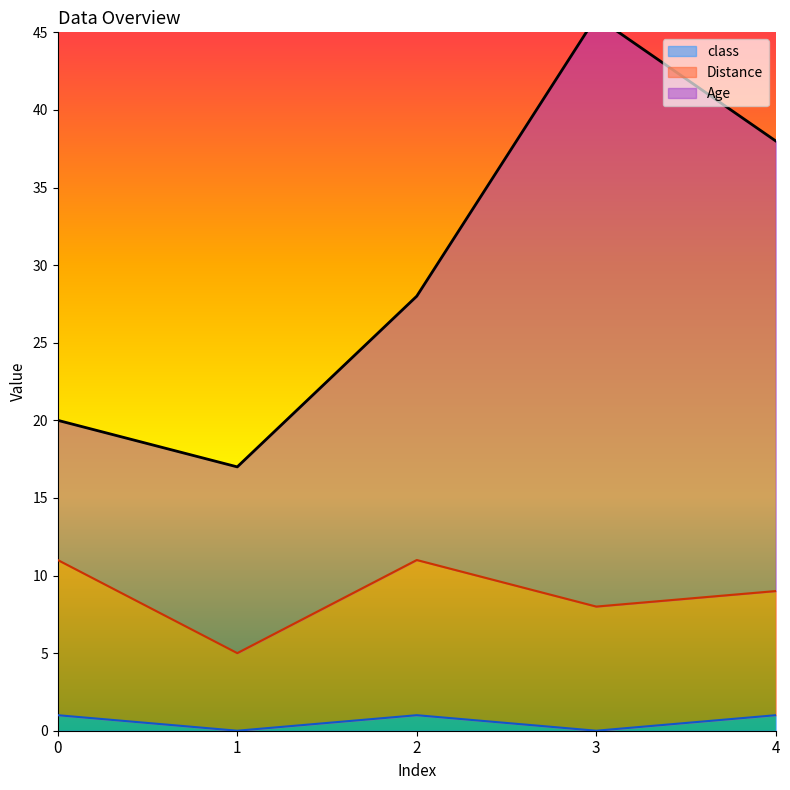

The value of class at 3 is -1. True or false?

False